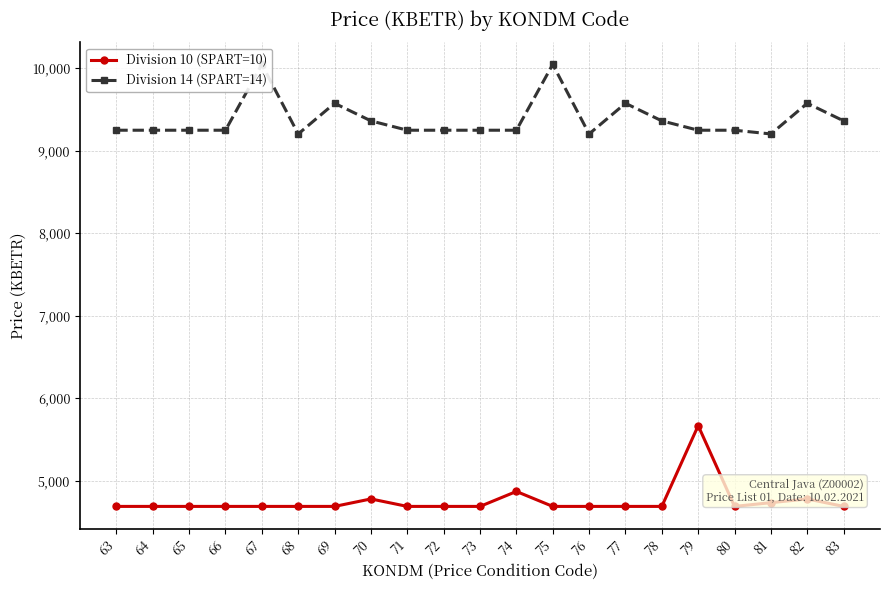

How many lines are shown in the chart?

2